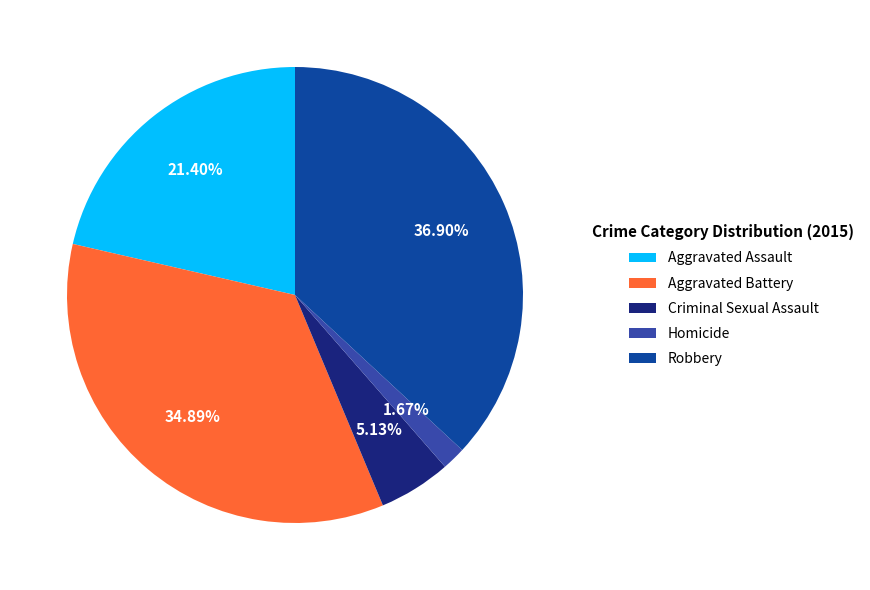

What is the largest slice in the pie chart?

Robbery